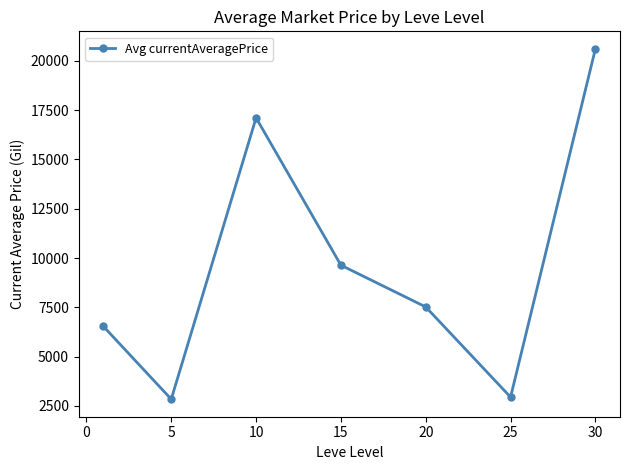

Reading right to left, what are all the values shown in this chart?

20615.1	2940.3	7516.5	9636.0	17114.3	2834.3	6532.1